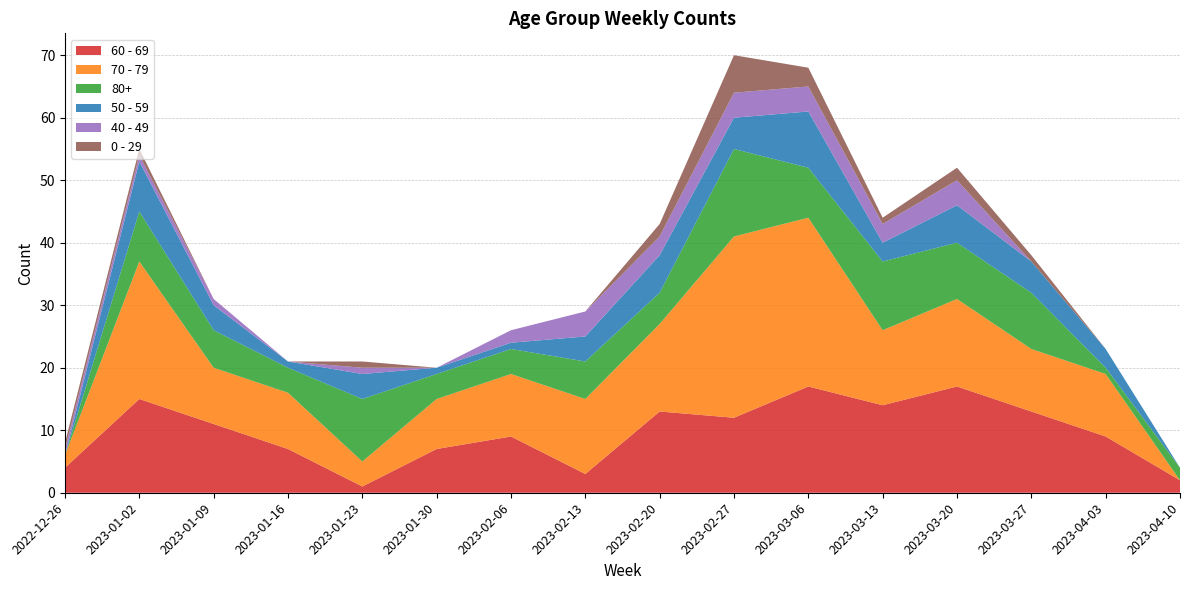

Reading right to left, list all the values displayed in this chart.

60 - 69: 2023-04-10=2	2023-04-03=9	2023-03-27=13	2023-03-20=17	2023-03-13=14	2023-03-06=17	2023-02-27=12	2023-02-20=13	2023-02-13=3	2023-02-06=9	2023-01-30=7	2023-01-23=1	2023-01-16=7	2023-01-09=11	2023-01-02=15	2022-12-26=4
70 - 79: 2023-04-10=0	2023-04-03=10	2023-03-27=10	2023-03-20=14	2023-03-13=12	2023-03-06=27	2023-02-27=29	2023-02-20=14	2023-02-13=12	2023-02-06=10	2023-01-30=8	2023-01-23=4	2023-01-16=9	2023-01-09=9	2023-01-02=22	2022-12-26=2
80+: 2023-04-10=2	2023-04-03=1	2023-03-27=9	2023-03-20=9	2023-03-13=11	2023-03-06=8	2023-02-27=14	2023-02-20=5	2023-02-13=6	2023-02-06=4	2023-01-30=4	2023-01-23=10	2023-01-16=4	2023-01-09=6	2023-01-02=8	2022-12-26=0
50 - 59: 2023-04-10=0	2023-04-03=3	2023-03-27=5	2023-03-20=6	2023-03-13=3	2023-03-06=9	2023-02-27=5	2023-02-20=6	2023-02-13=4	2023-02-06=1	2023-01-30=1	2023-01-23=4	2023-01-16=1	2023-01-09=4	2023-01-02=8	2022-12-26=0
40 - 49: 2023-04-10=0	2023-04-03=0	2023-03-27=0	2023-03-20=4	2023-03-13=3	2023-03-06=4	2023-02-27=4	2023-02-20=3	2023-02-13=4	2023-02-06=2	2023-01-30=0	2023-01-23=1	2023-01-16=0	2023-01-09=1	2023-01-02=1	2022-12-26=1
0 - 29: 2023-04-10=0	2023-04-03=0	2023-03-27=1	2023-03-20=2	2023-03-13=1	2023-03-06=3	2023-02-27=6	2023-02-20=2	2023-02-13=0	2023-02-06=0	2023-01-30=0	2023-01-23=1	2023-01-16=0	2023-01-09=0	2023-01-02=1	2022-12-26=1